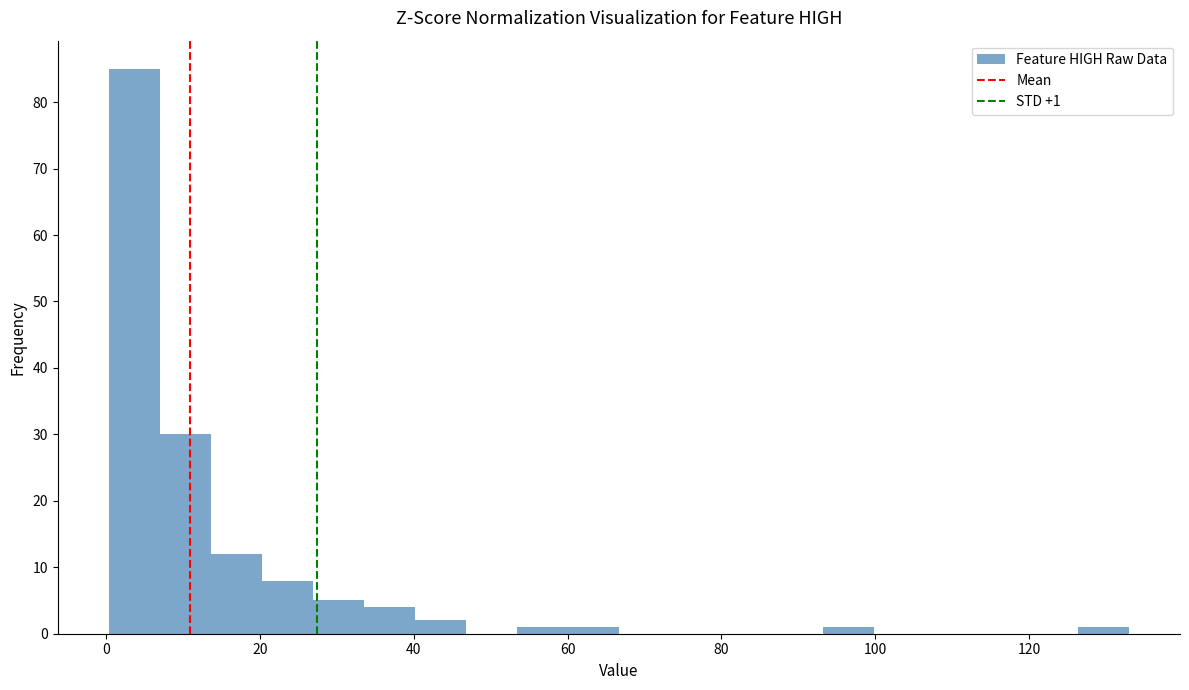

Around what value on the x-axis is the tallest bar? Give the approximate position of its centre, as read against the axis.

4